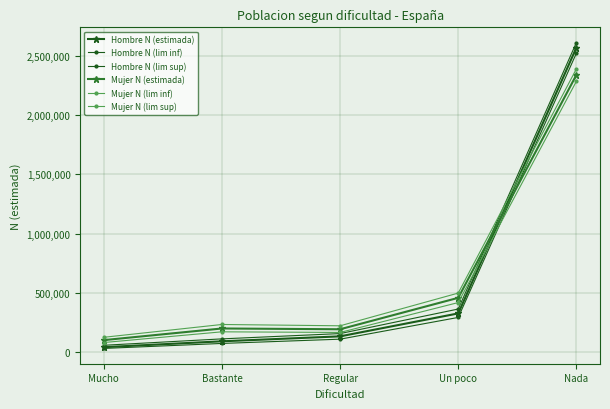

Is the value of Mujer N (lim sup) at Mucho greater than the value of Mujer N (lim inf) at Nada?

No